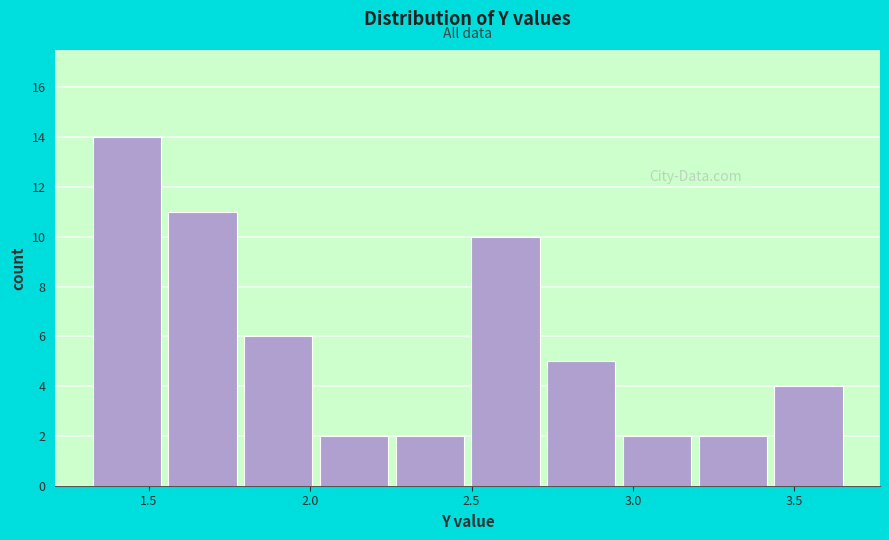

How tall is the bar that spans 2.95 to 3.20 on the x-axis? Neither the bar edges nor the heights are printed on the chart, so give them approximately, as read against the axes.

2